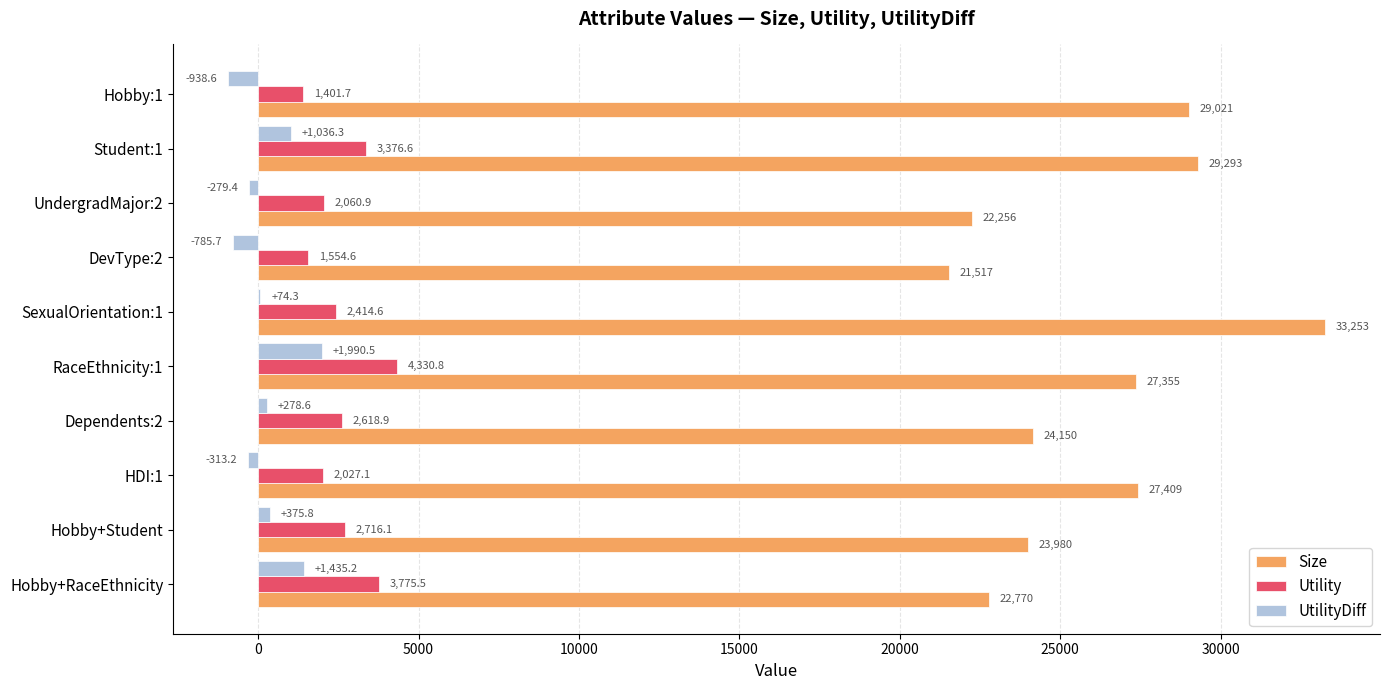

The UtilityDiff series shows 1036.3 at Student:1. True or false?

True